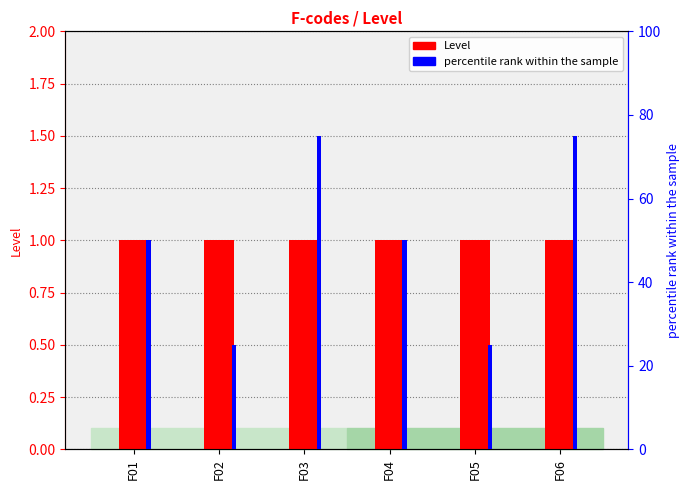

What is the spread (max minus min) of values at F05?

24